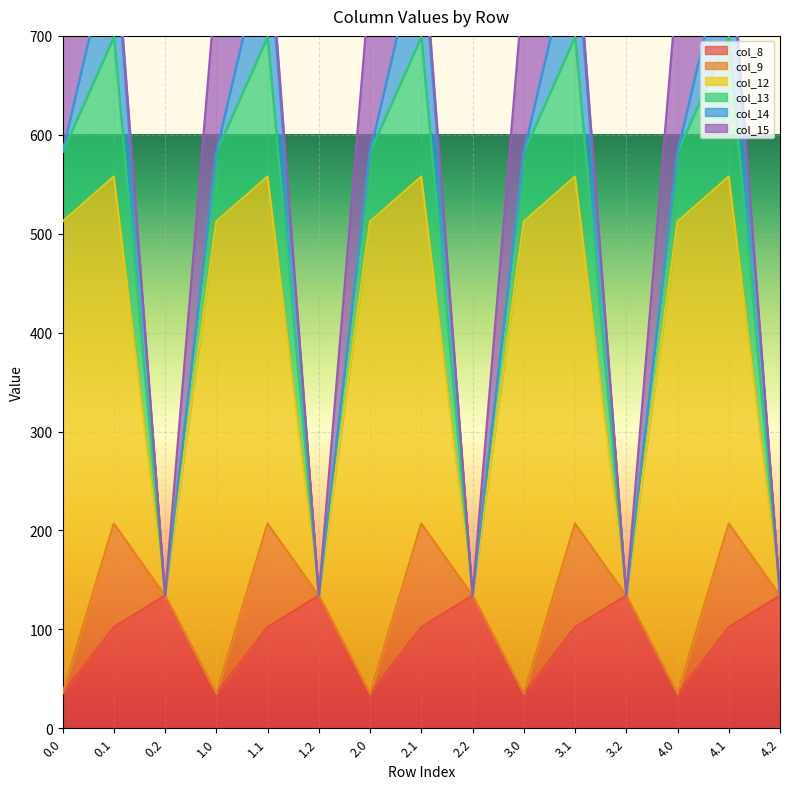

What is the maximum value for col_8?

134.2